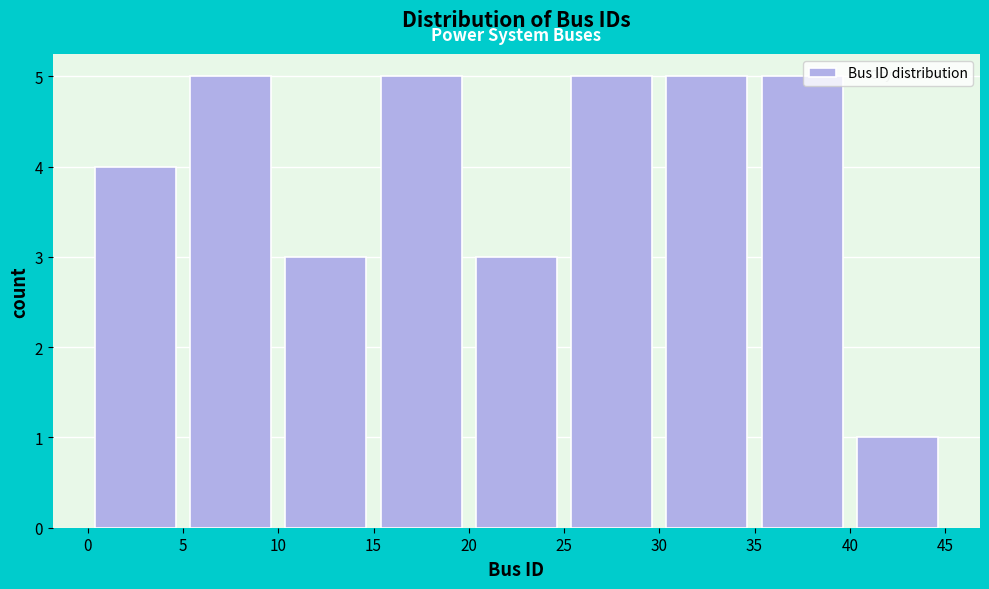

What is the height of the bar covering 35 to 40 on the x-axis? The values are not printed on the chart, so give them approximately, as read against the axis.

5